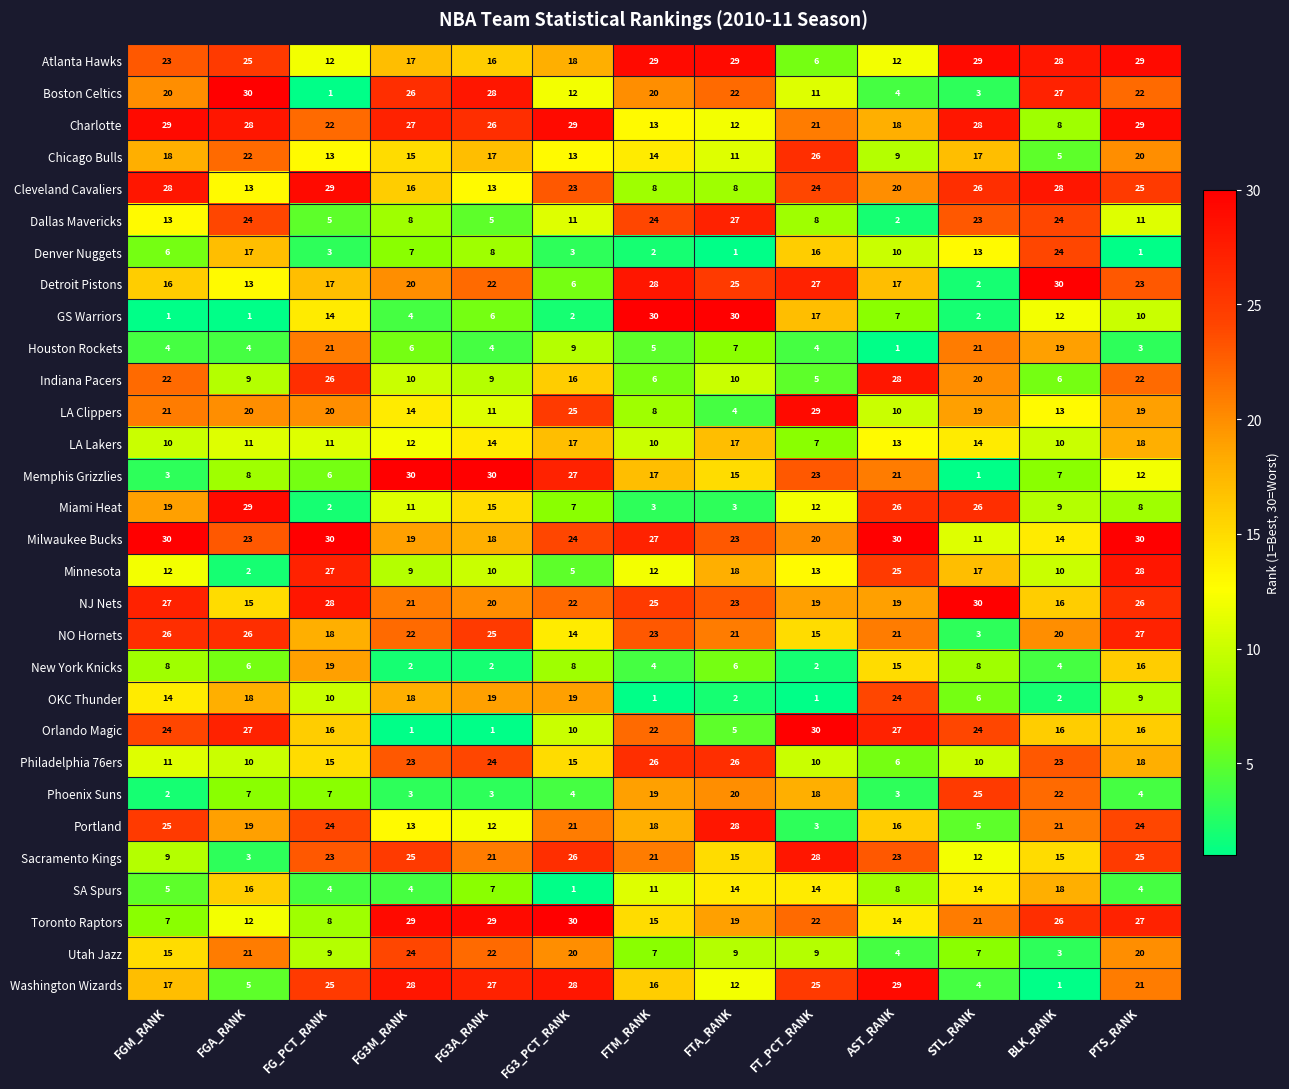

What is the smallest value displayed?

1